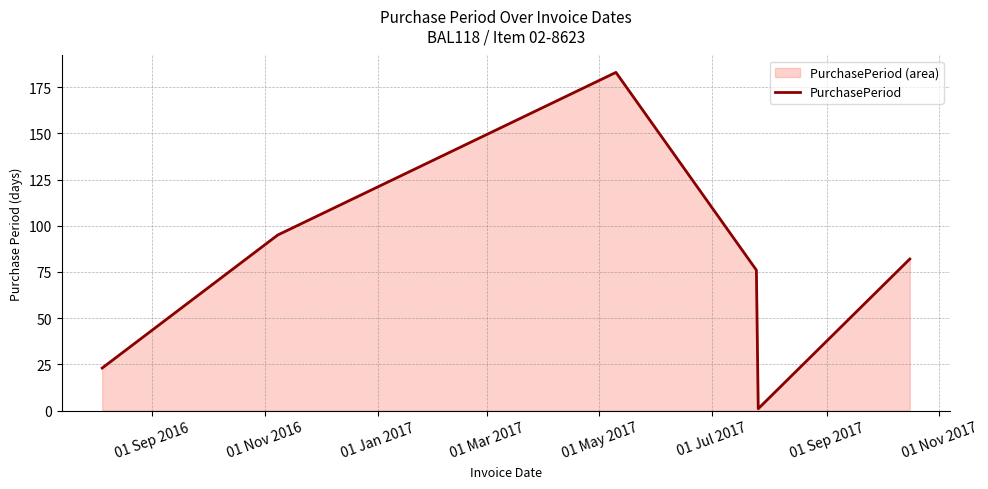

What is the difference between the second highest and second lowest values?

72